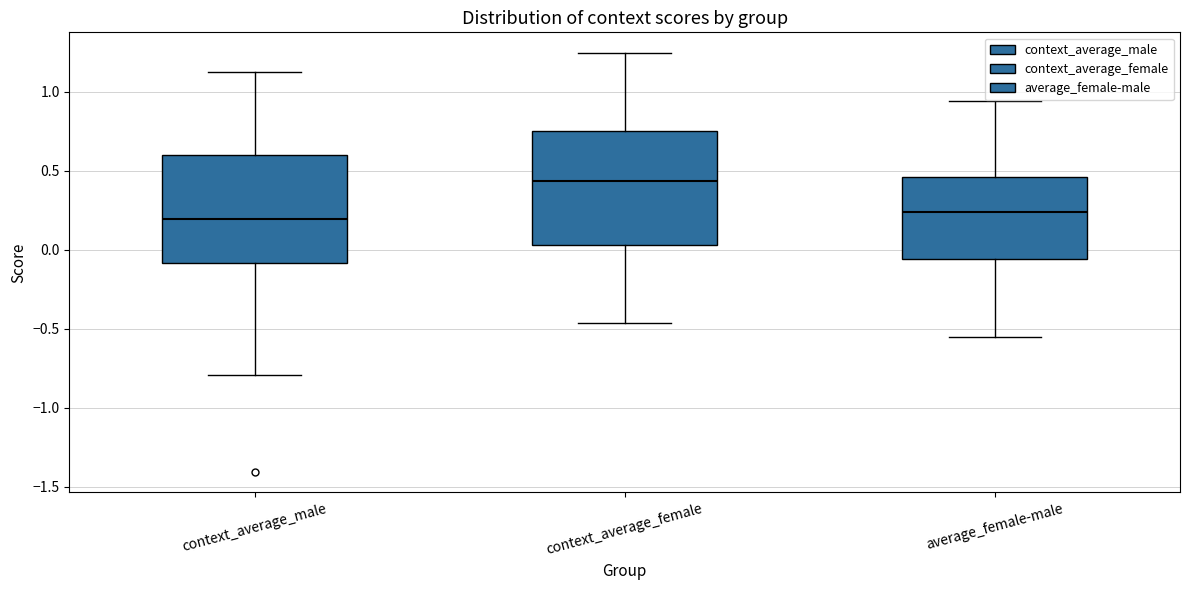

Reading left to right, read every box against the y-axis: the position of its median line, the range the box covers, and the ends of its whiskers. The values are not printed on the chart, so give them approximately, as read against the axis.

context_average_male: median 0.20, box -0.10 to 0.60, whiskers -0.80 to 1.10
context_average_female: median 0.45, box 0.05 to 0.75, whiskers -0.45 to 1.25
average_female-male: median 0.25, box -0.05 to 0.45, whiskers -0.55 to 0.95